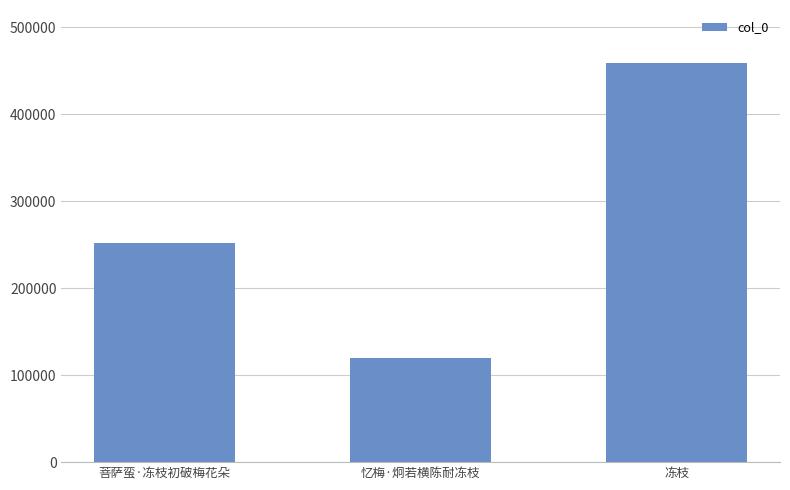

Does the chart contain any negative values?

No